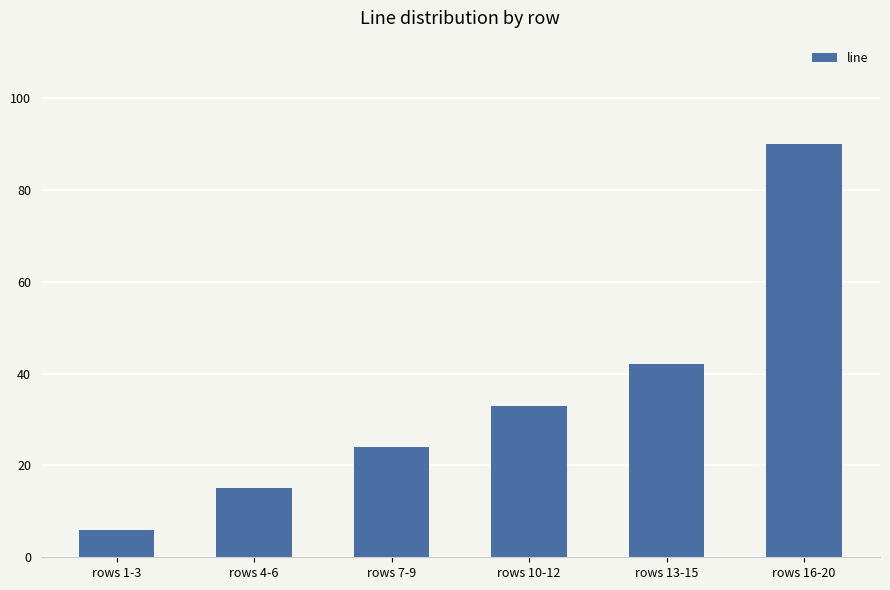

Where is the data nearest to the value 48?

rows 13-15